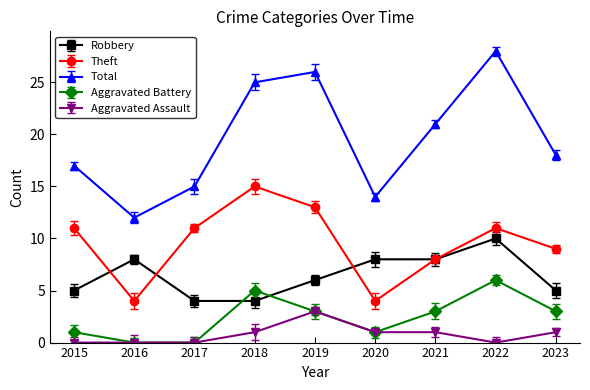

How many lines are shown in the chart?

5